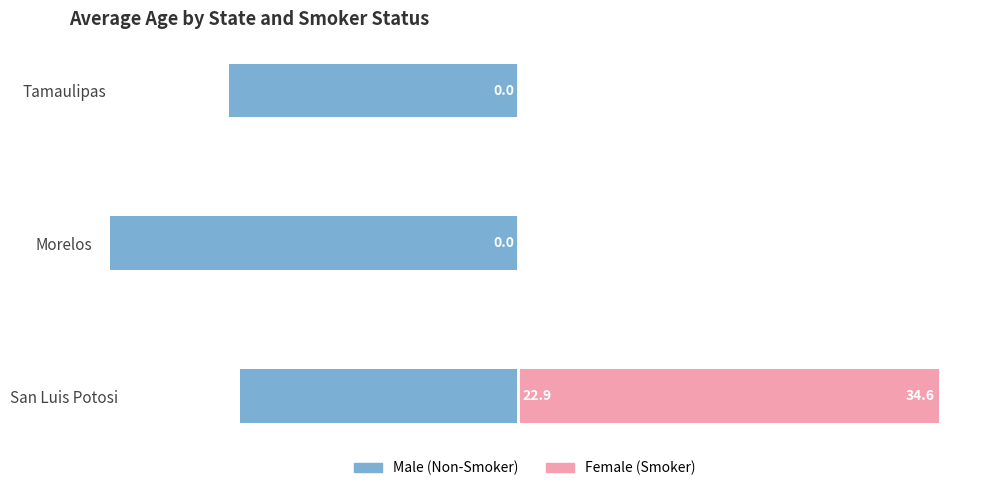

What is the approximate value of Male at Tamaulipas?

-23.8